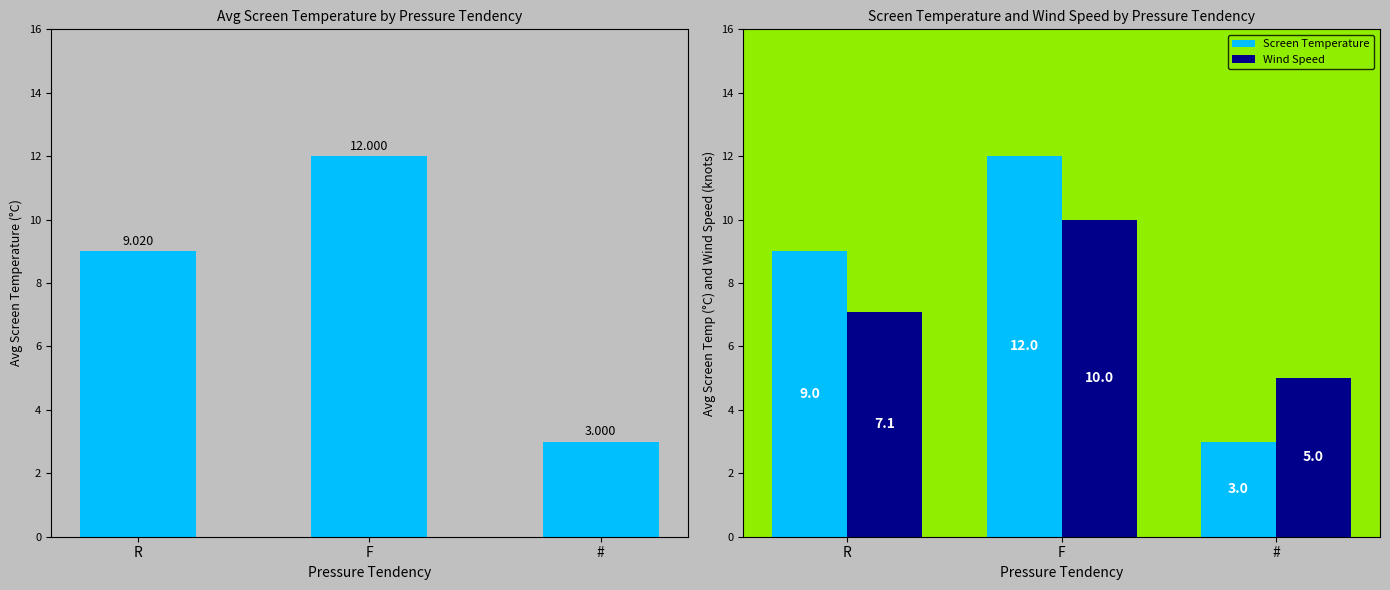

True or false: Wind Speed has a value of 2.8 at #.

False